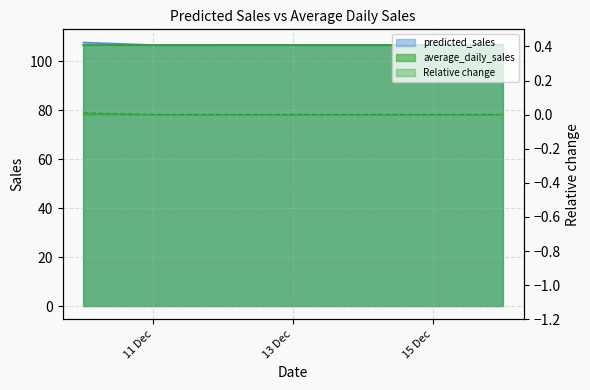

True or false: the data has more than 1 interior local peaks.

True